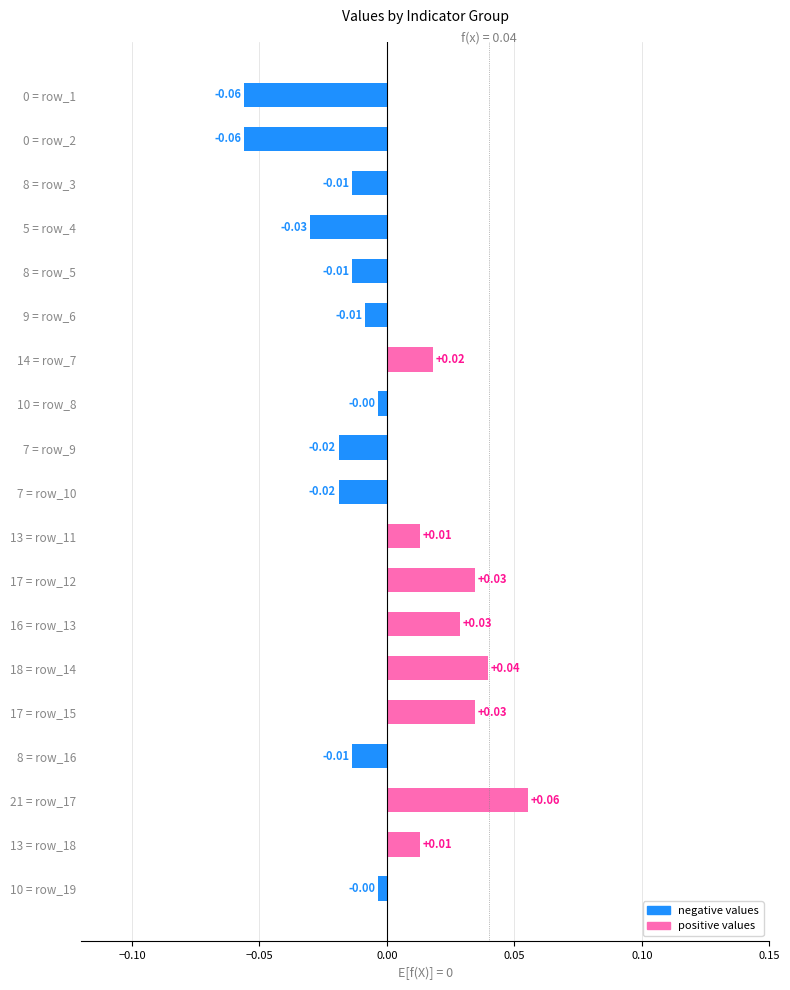

Which has a higher value, 0 = row_1 or 7 = row_9?

7 = row_9